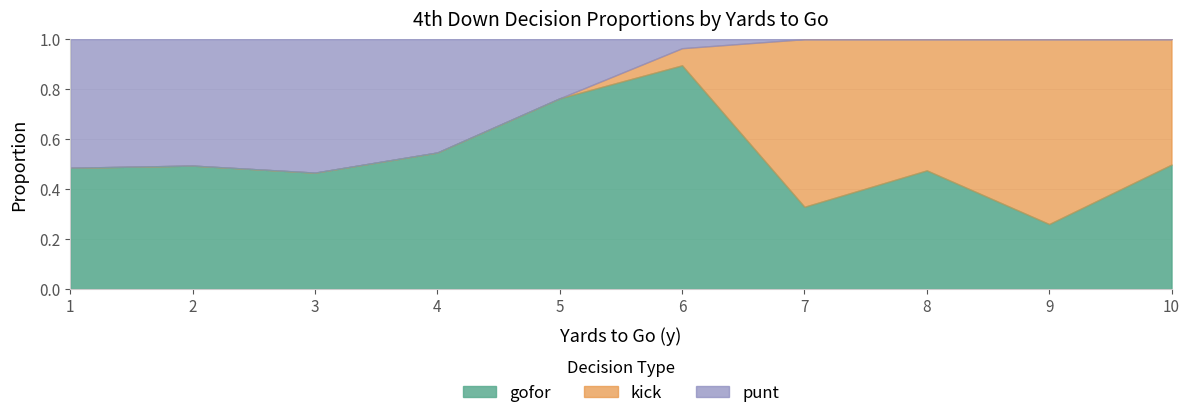

Rank the series by their maximum value, from highest to lowest.

gofor_fz1, kick_fz1, punt_fz1